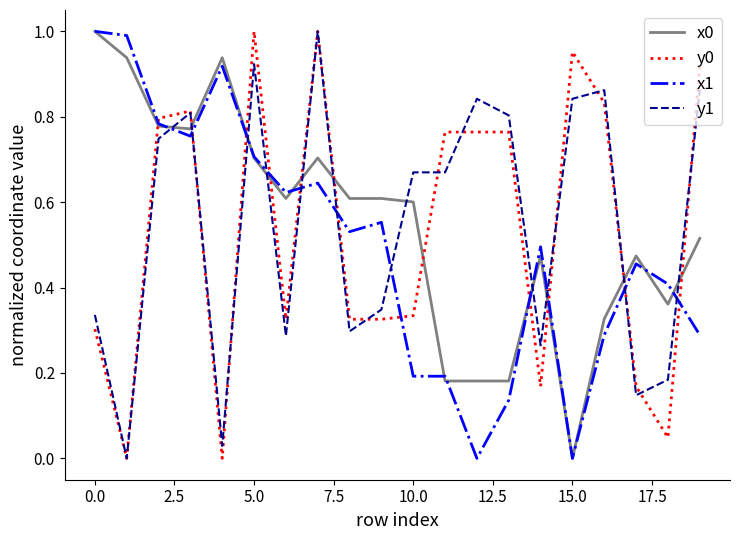

True or false: x0 and y1 intersect in this chart.

True